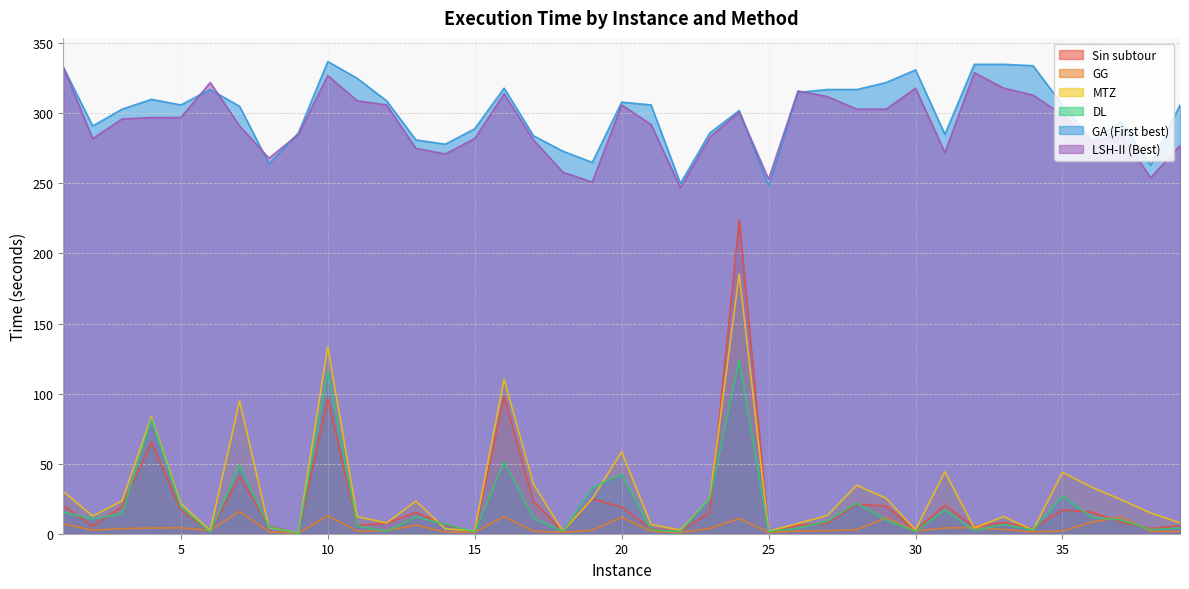

What is the value of the Sin subtour point at the 23rd from the left?

15.0